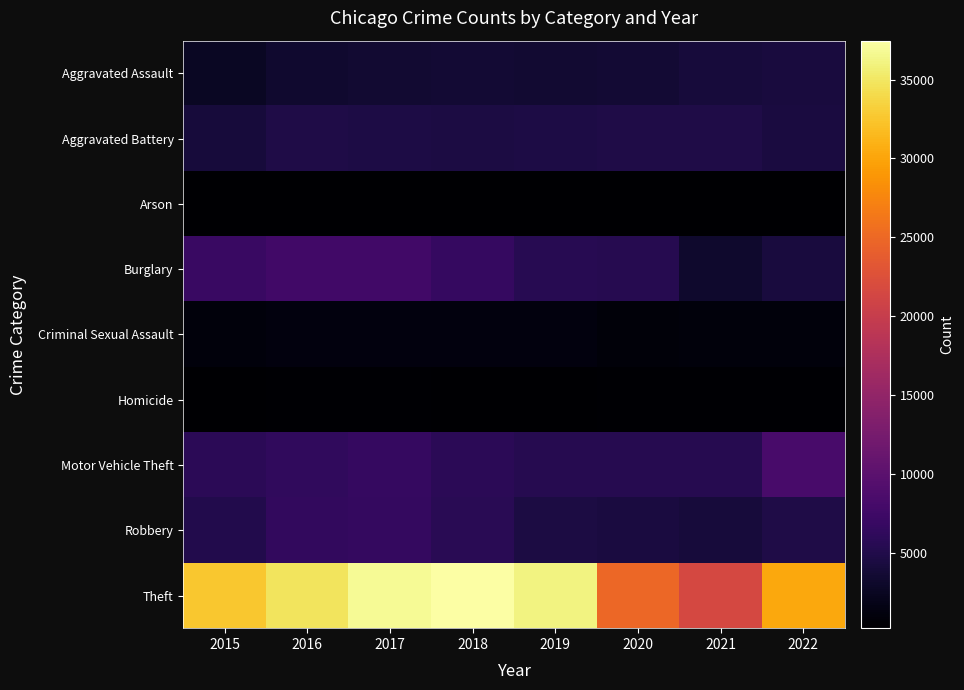

At how many categories does at least one series exceed 6894?

8